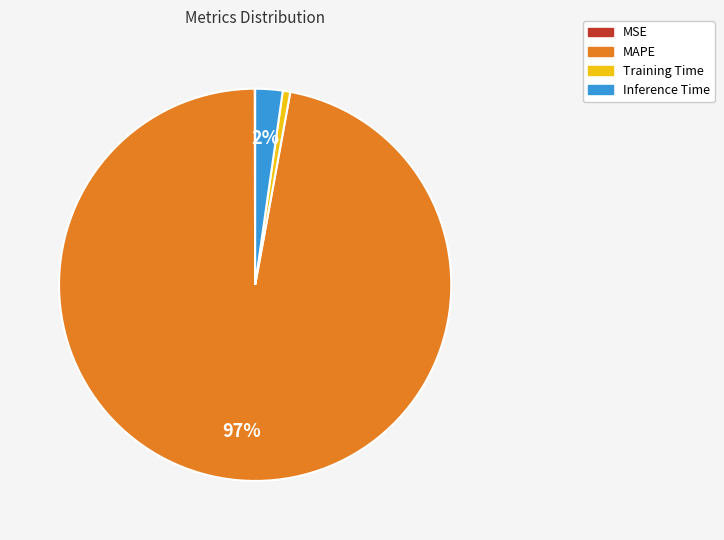

The MAPE slice represents 97% of the pie. True or false?

True